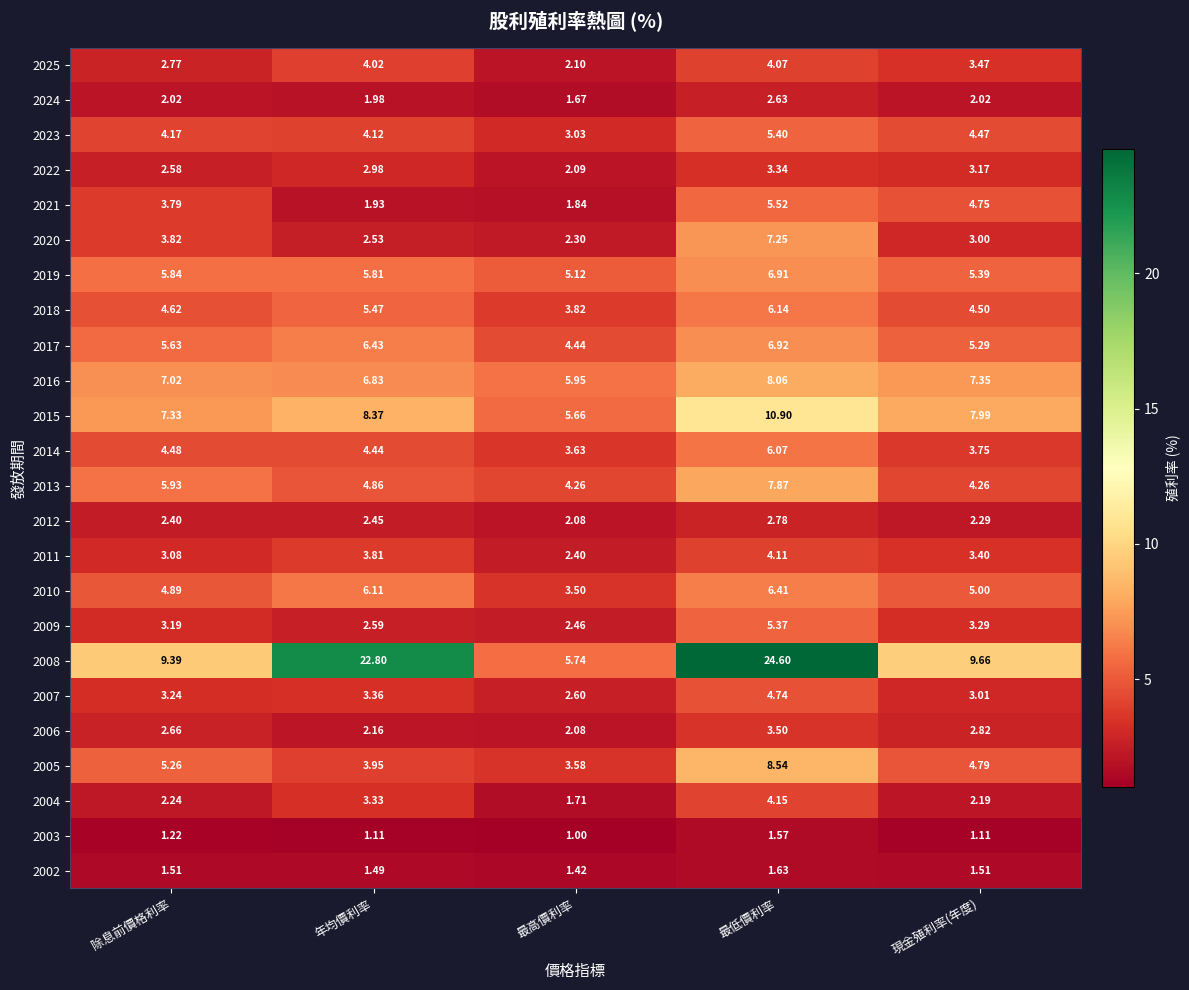

What is the smallest value displayed?

1.0